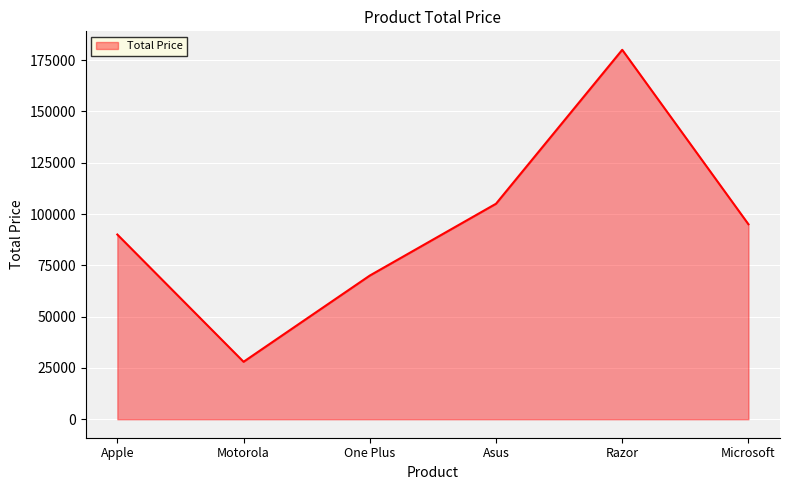

Rank the categories by value from highest to lowest.

Razor, Asus, Microsoft, Apple, One Plus, Motorola